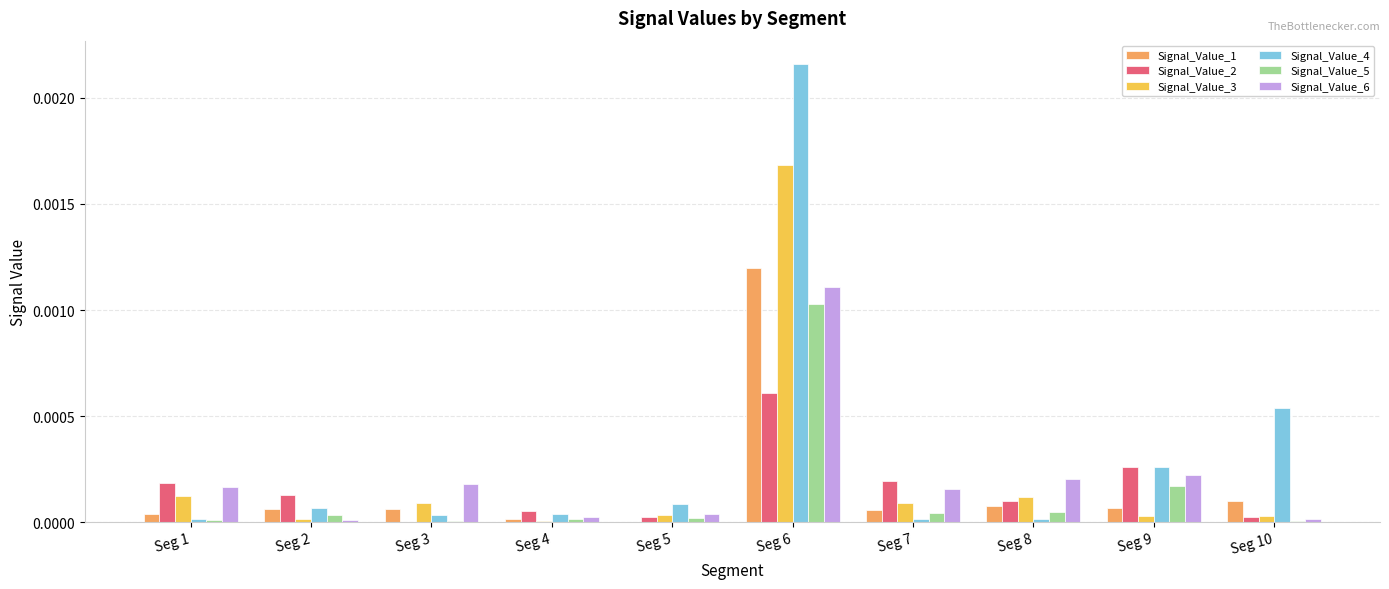

At which category does the chart reach its peak across all series?

Seg 6